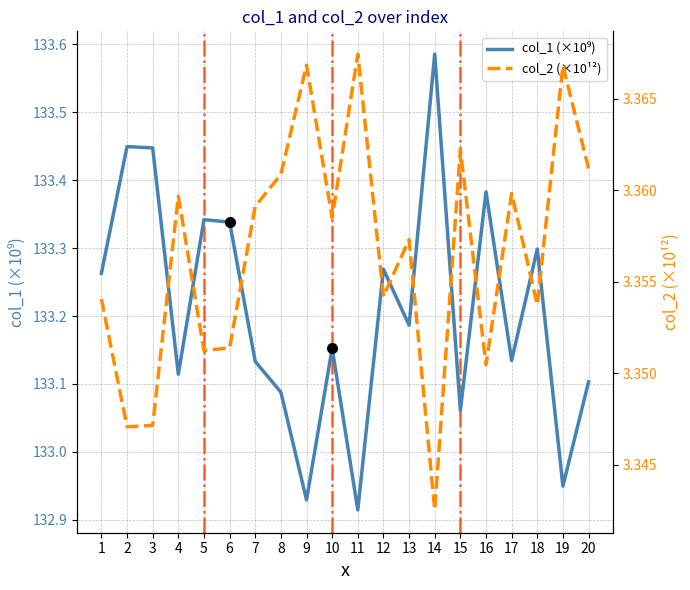

How many interior local valleys does the col_1 (×10⁹) series have?

7